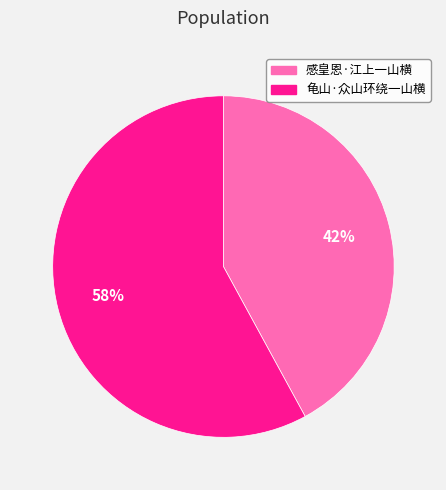

True or false: 龟山·众山环绕一山横 accounts for 58% of the total.

True